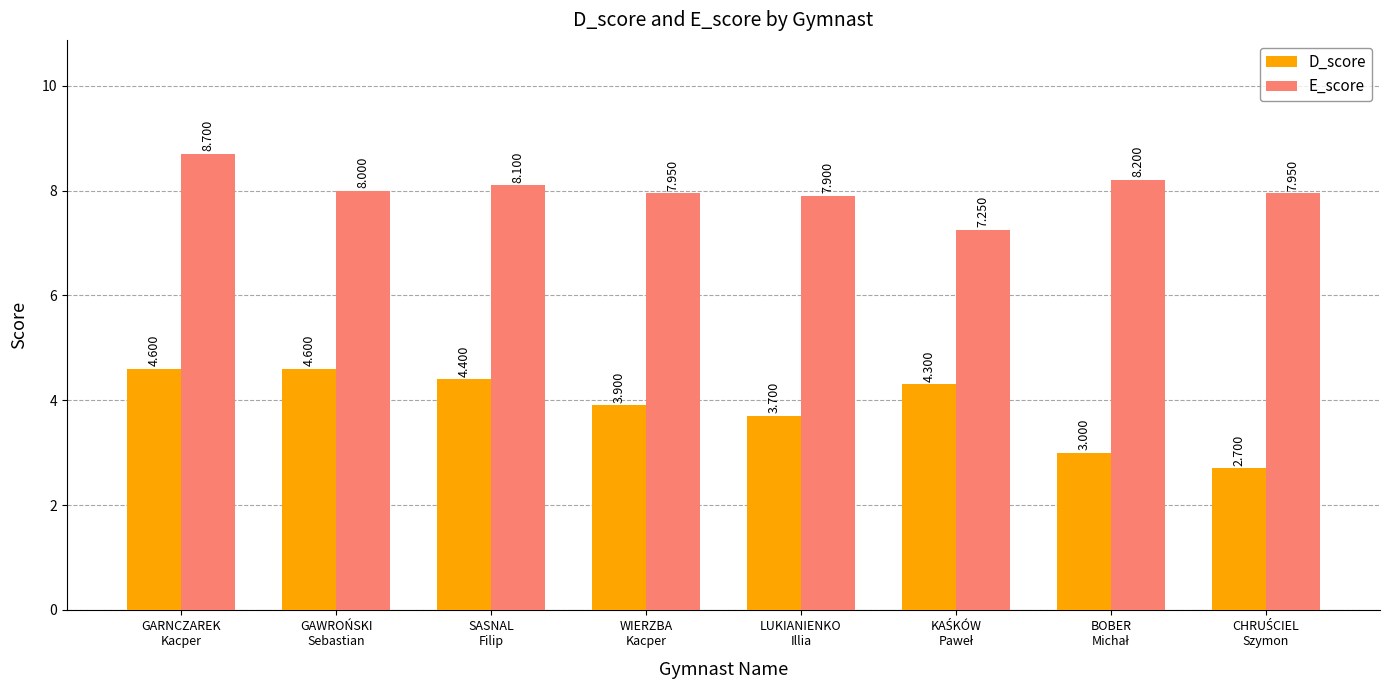

How many groups of bars are there?

8